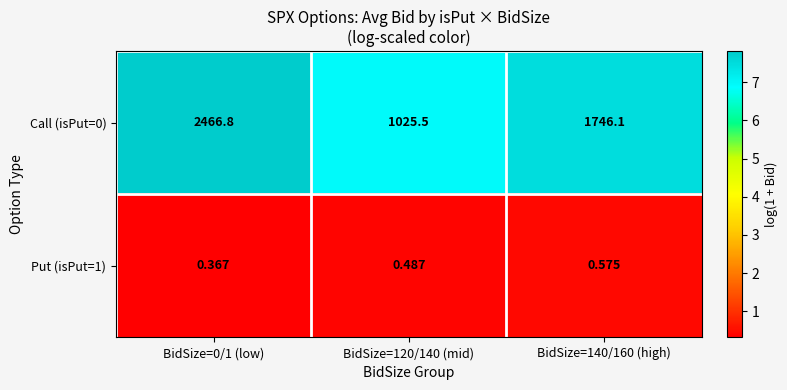

Is the value of Call (isPut=0) at BidSize=120/140 (mid) greater than the value of Put (isPut=1) at BidSize=140/160 (high)?

Yes